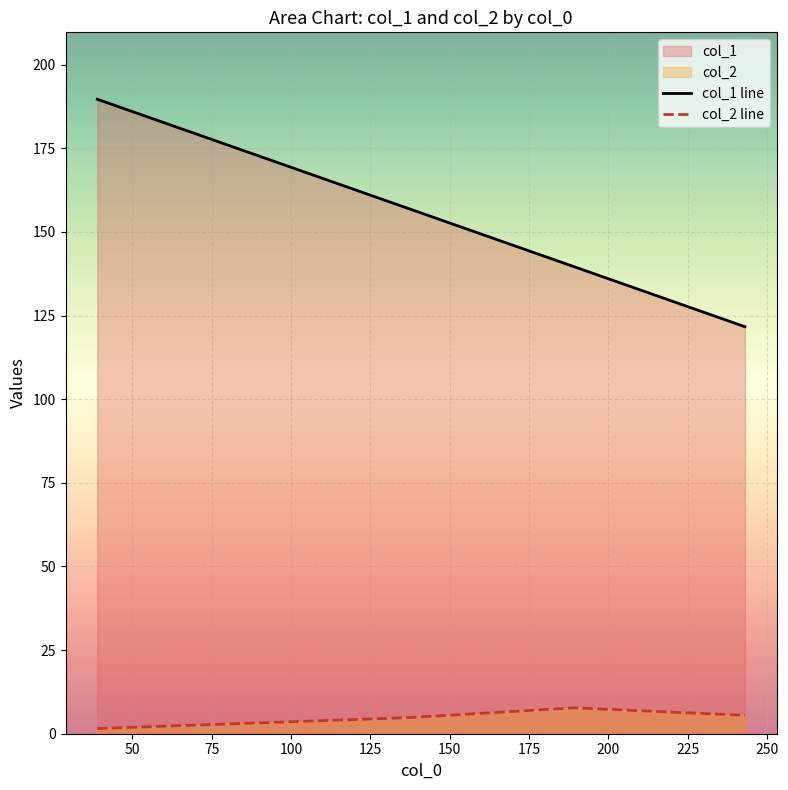

What is the difference between the maximum and minimum values in the col_2 line series?

6.2